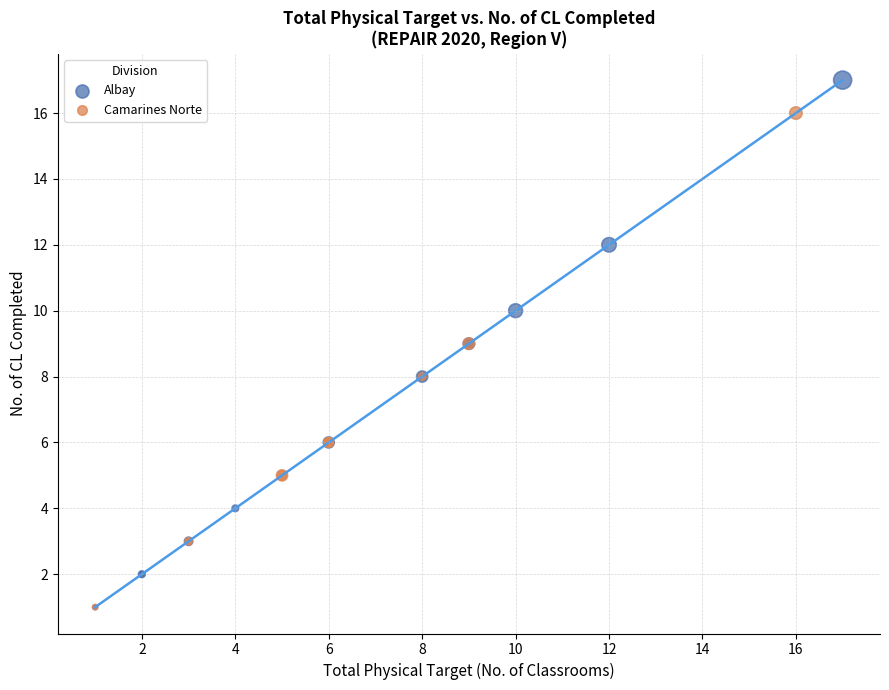

Which series reaches the maximum Y coordinate?

Albay